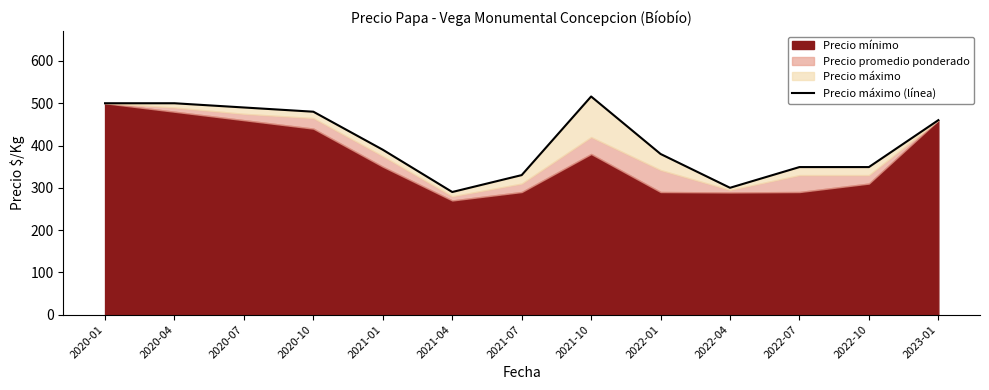

What is the maximum value shown in the chart?

516